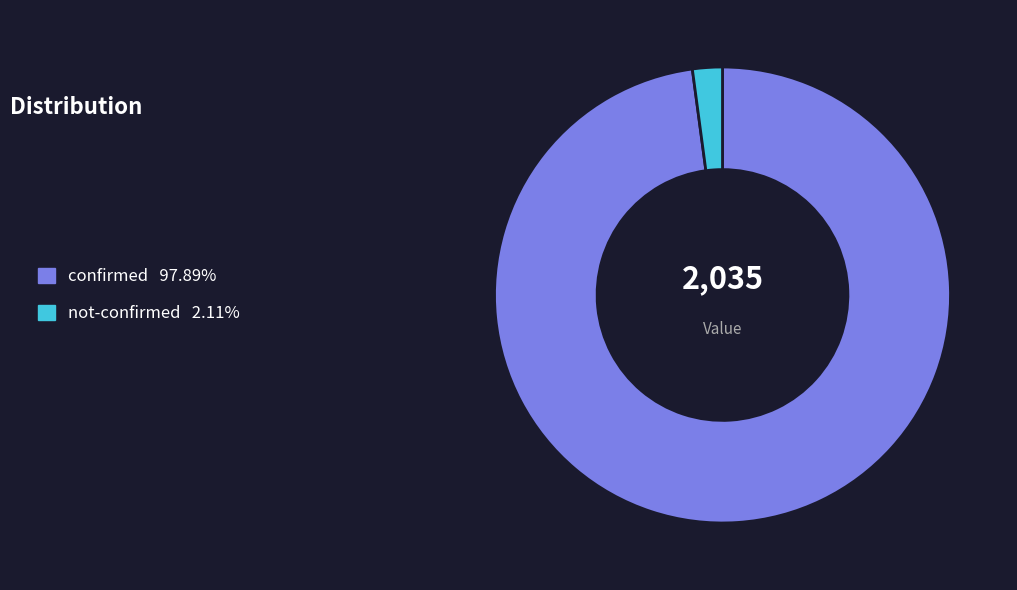

Is there any slice that represents more than half of the pie?

Yes